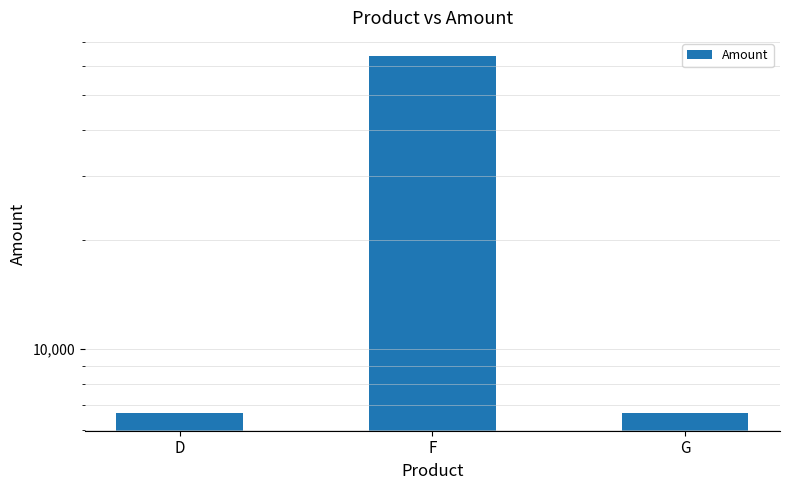

What is the ratio of the value at D to the value at F?

0.1